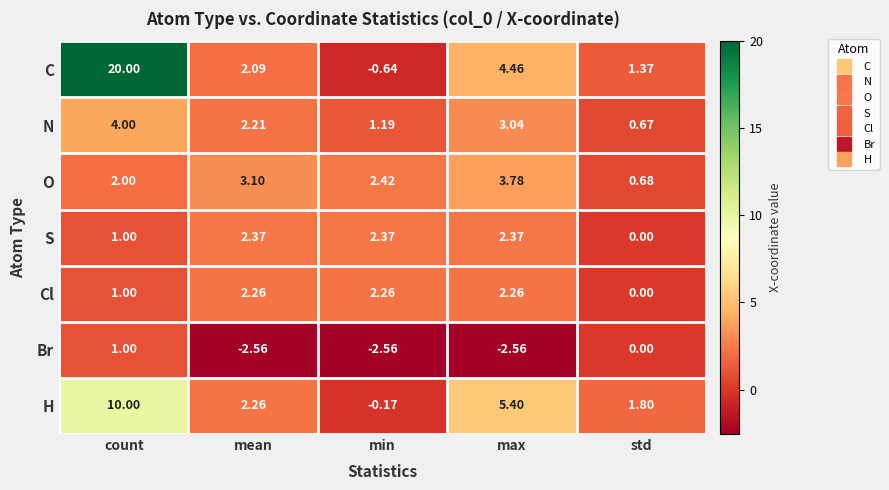

List the series in order of their peak value, lowest first.

Br, Cl, S, O, N, H, C